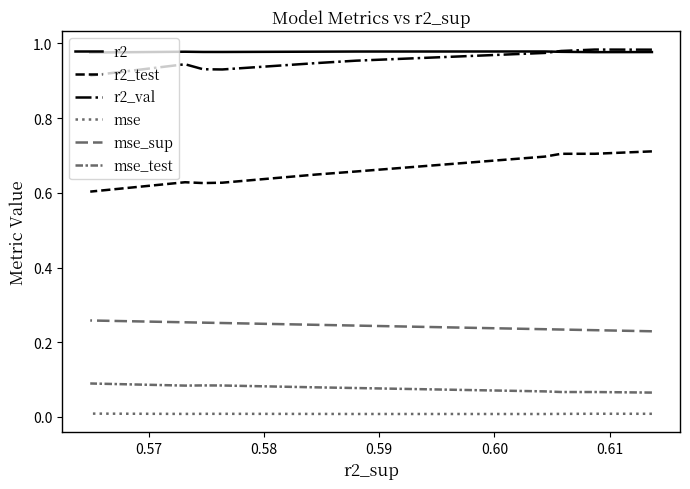

True or false: mse_sup has more than 2 interior local peaks.

False